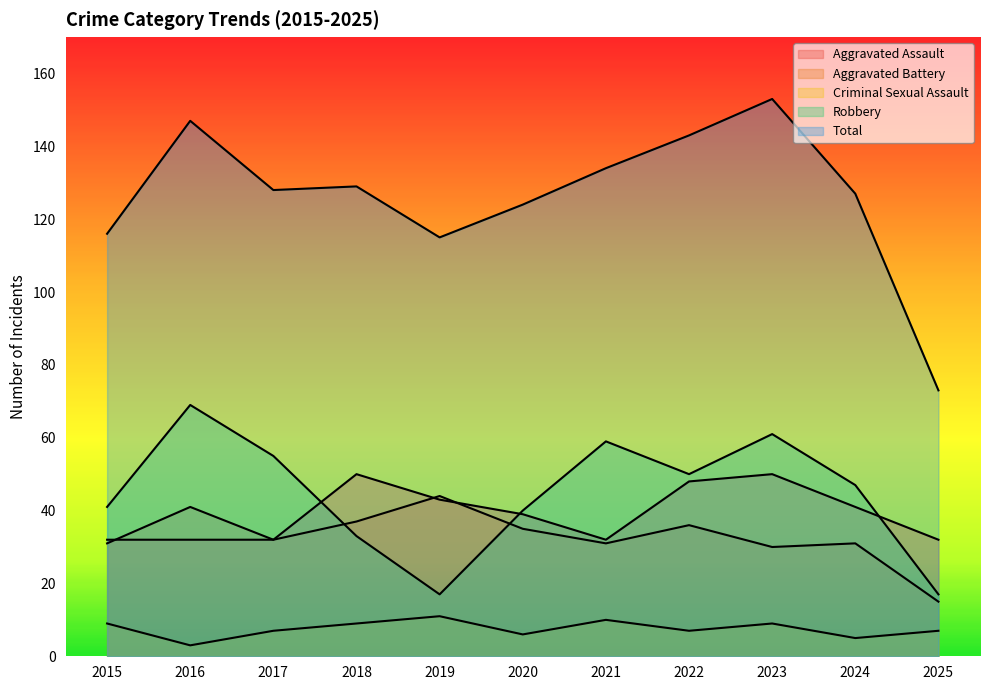

True or false: Aggravated Battery and Total intersect in this chart.

False